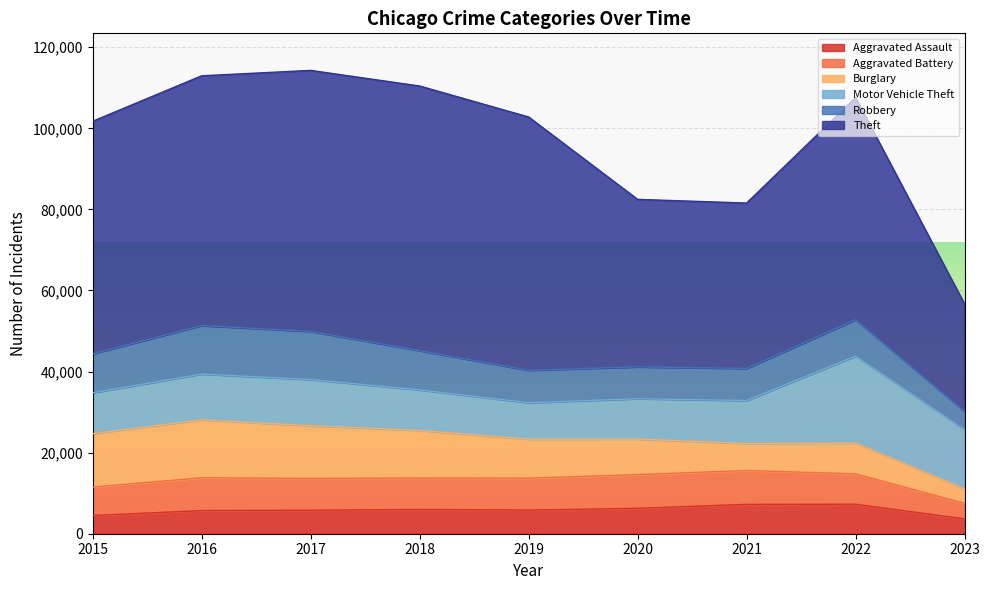

The Aggravated Battery series shows 8085 at 2016. True or false?

True